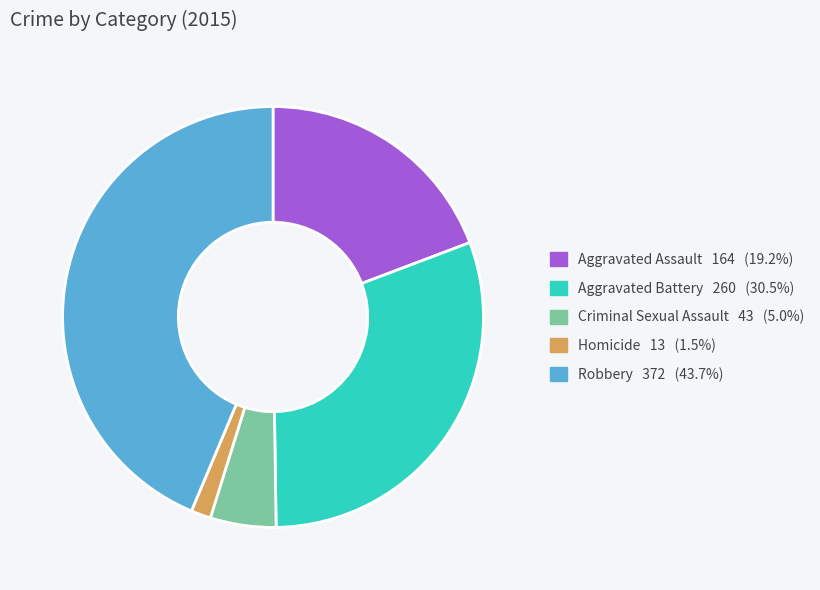

Is there a majority slice in this chart?

No